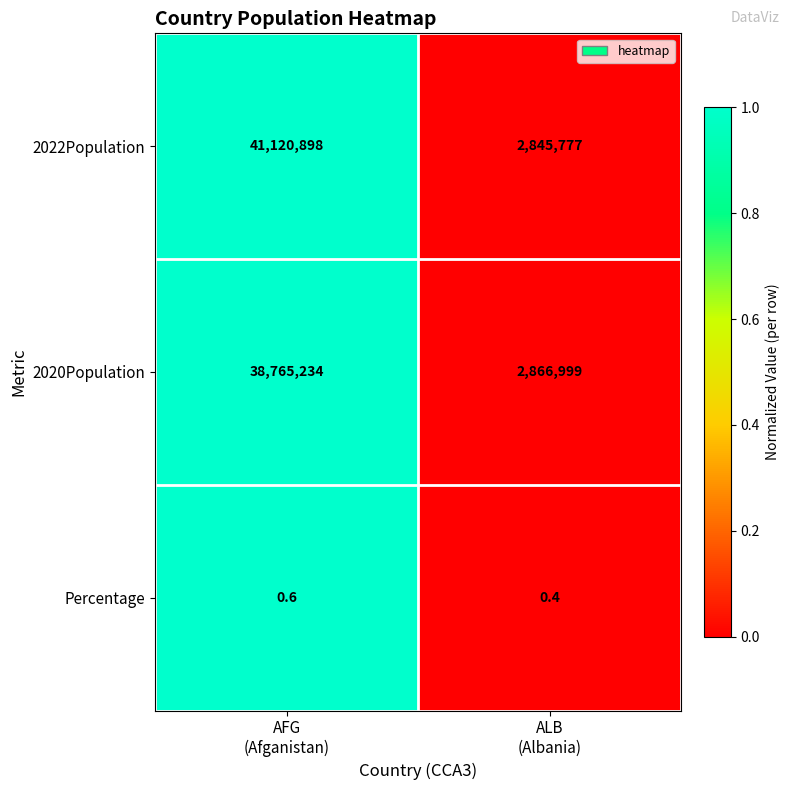

List the series in order of their peak value, highest first.

2022Population, 2020Population, Percentage